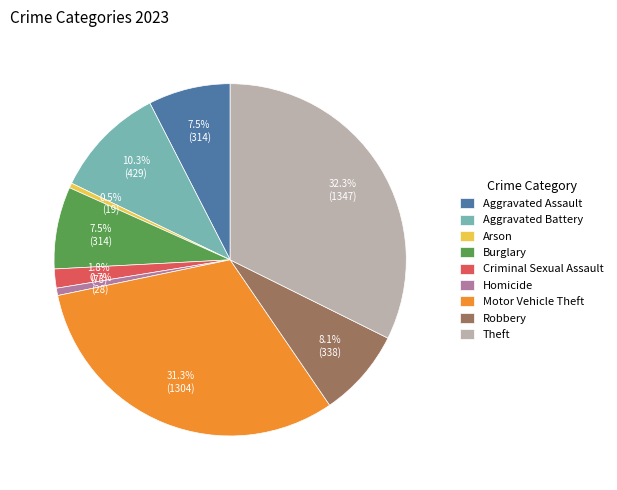

Do Theft and Motor Vehicle Theft together represent more than half of the pie?

Yes